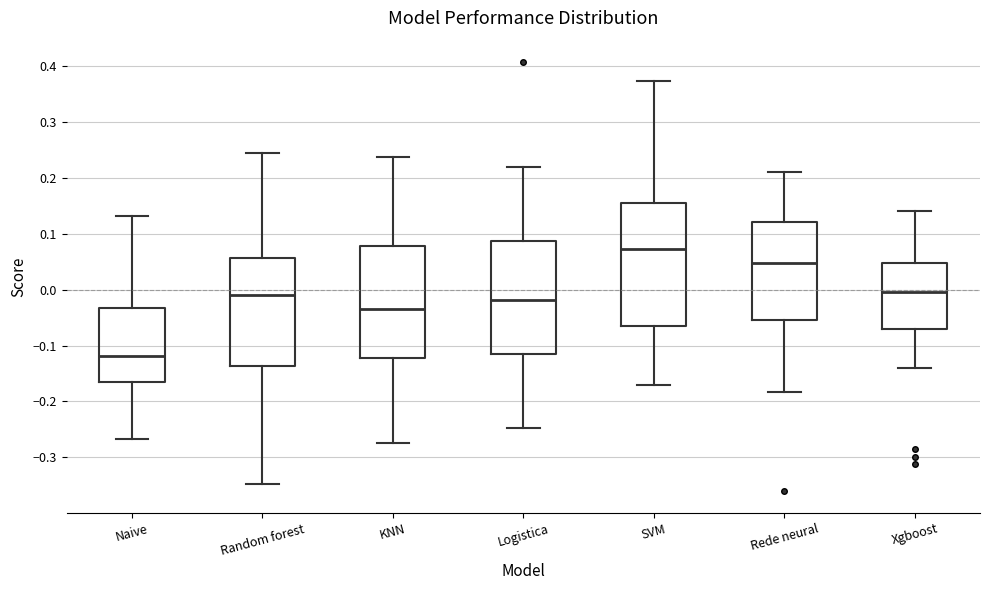

Comparing the boxes themselves (not the whiskers), which one is the tallest?

SVM